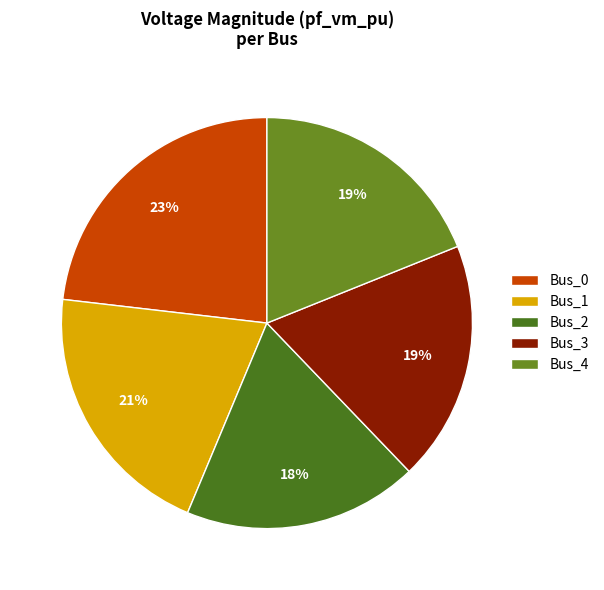

To the nearest percent, what percentage of the pie is Bus_3?

19%